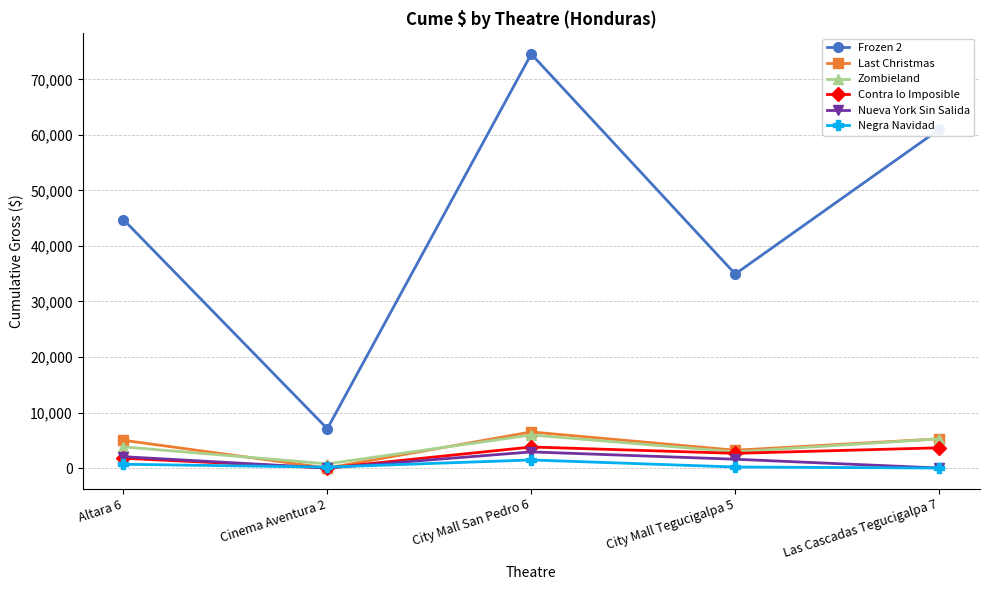

Rank the categories by Frozen 2 value from highest to lowest.

City Mall San Pedro 6, Las Cascadas Tegucigalpa 7, Altara 6, City Mall Tegucigalpa 5, Cinema Aventura 2